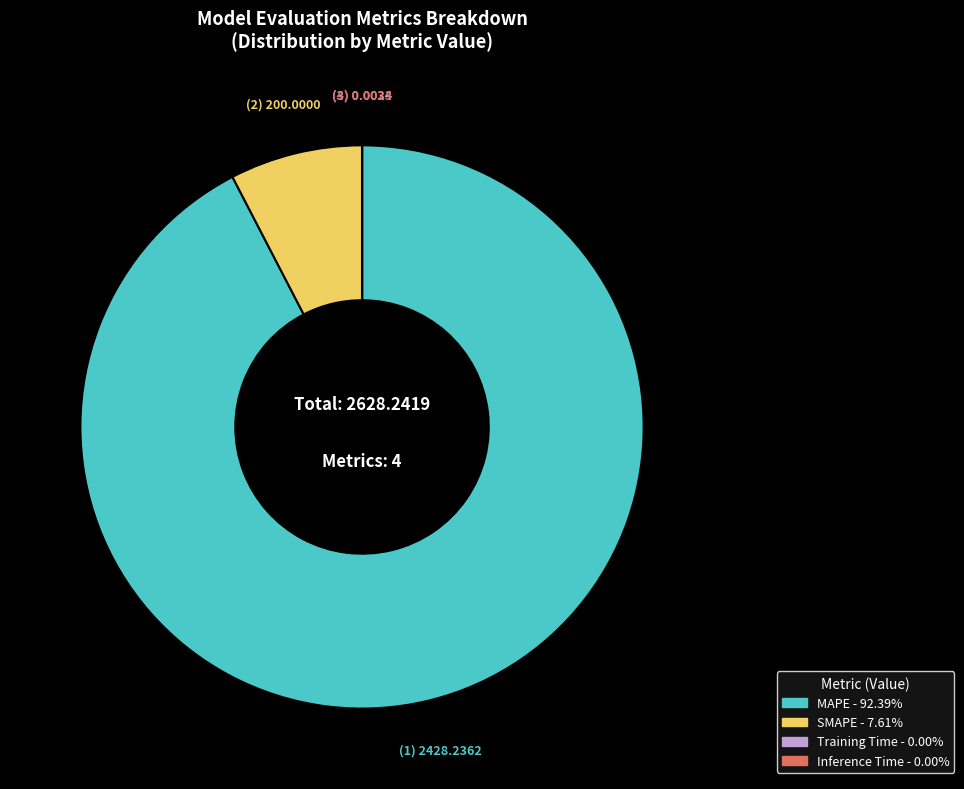

Do SMAPE and MAPE together represent more than half of the pie?

Yes